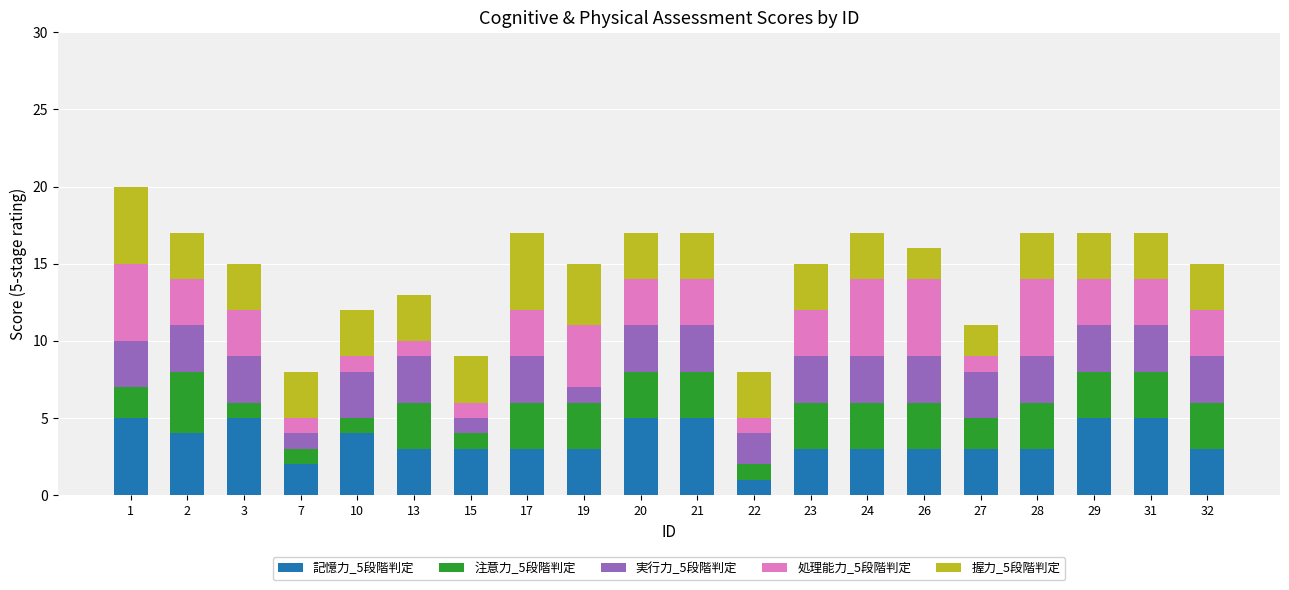

What is the total value across all series at 22?

8